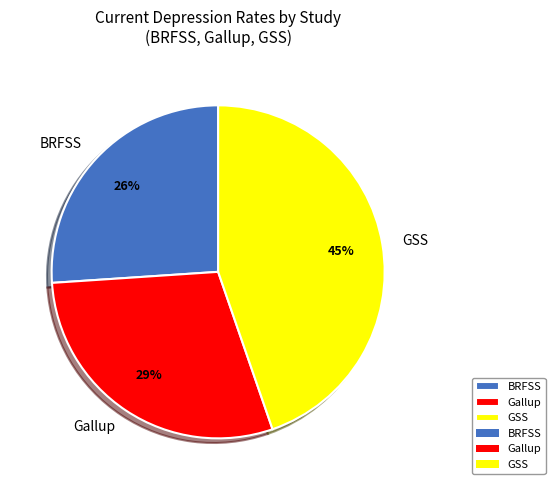

Does any single category account for the majority?

No